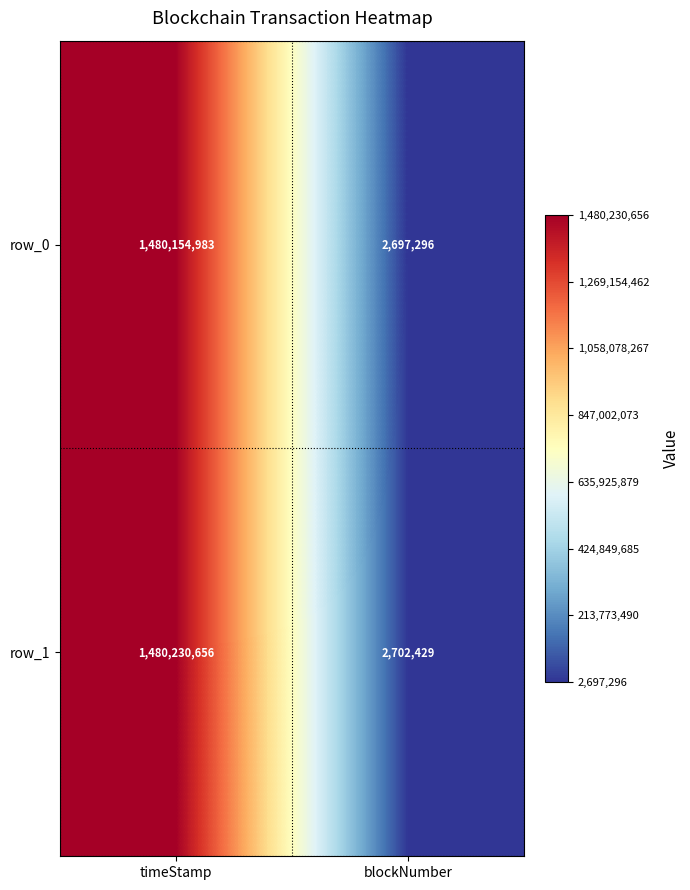

What is the difference between the maximum and minimum values in the row_1 series?

1477528227